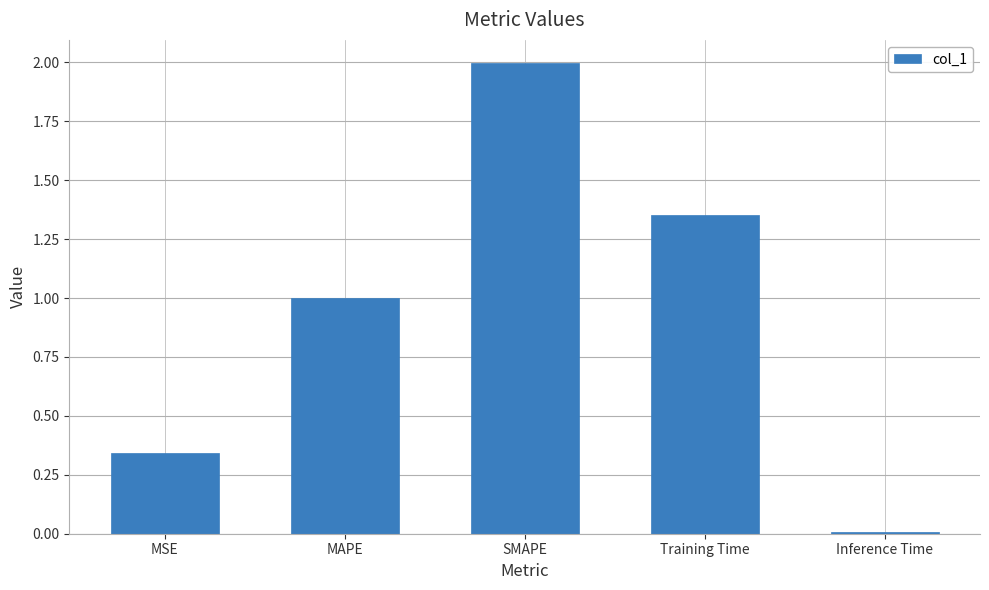

Which label corresponds to the smallest value in the chart?

Inference Time